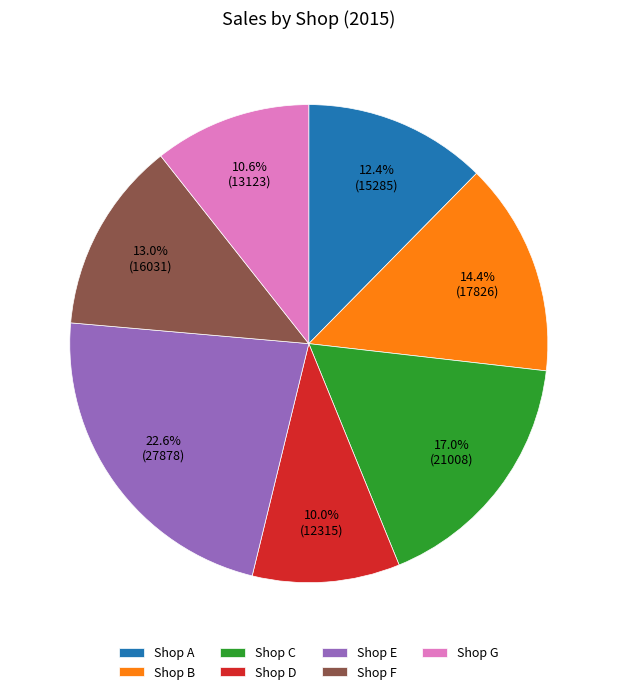

Count the number of slices in the pie.

7